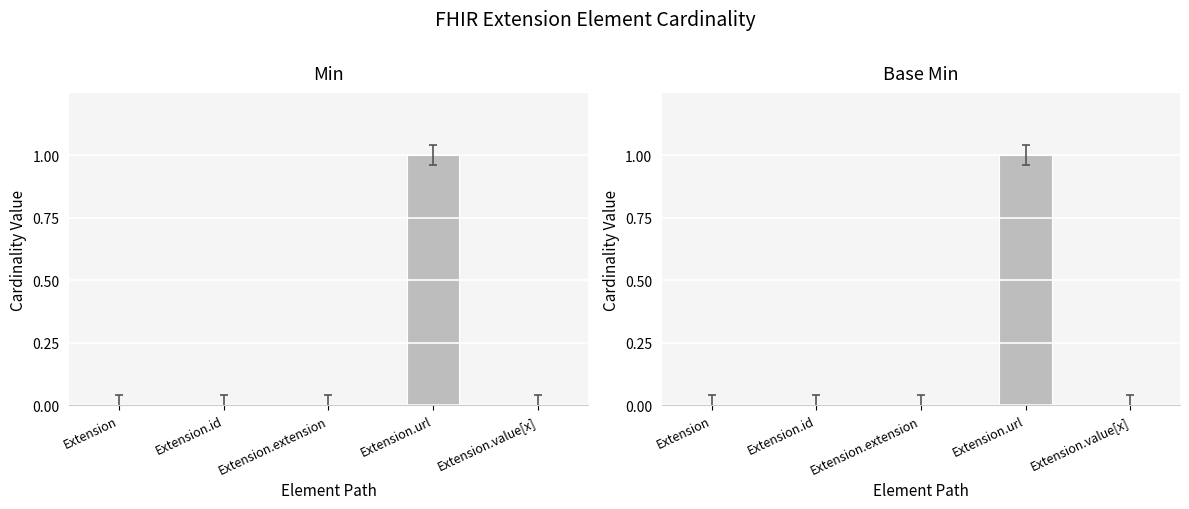

Reading right to left, extract all data points from this chart.

Min: Extension.value[x]=0	Extension.url=1	Extension.extension=0	Extension.id=0	Extension=0
Base Min: Extension.value[x]=0	Extension.url=1	Extension.extension=0	Extension.id=0	Extension=0